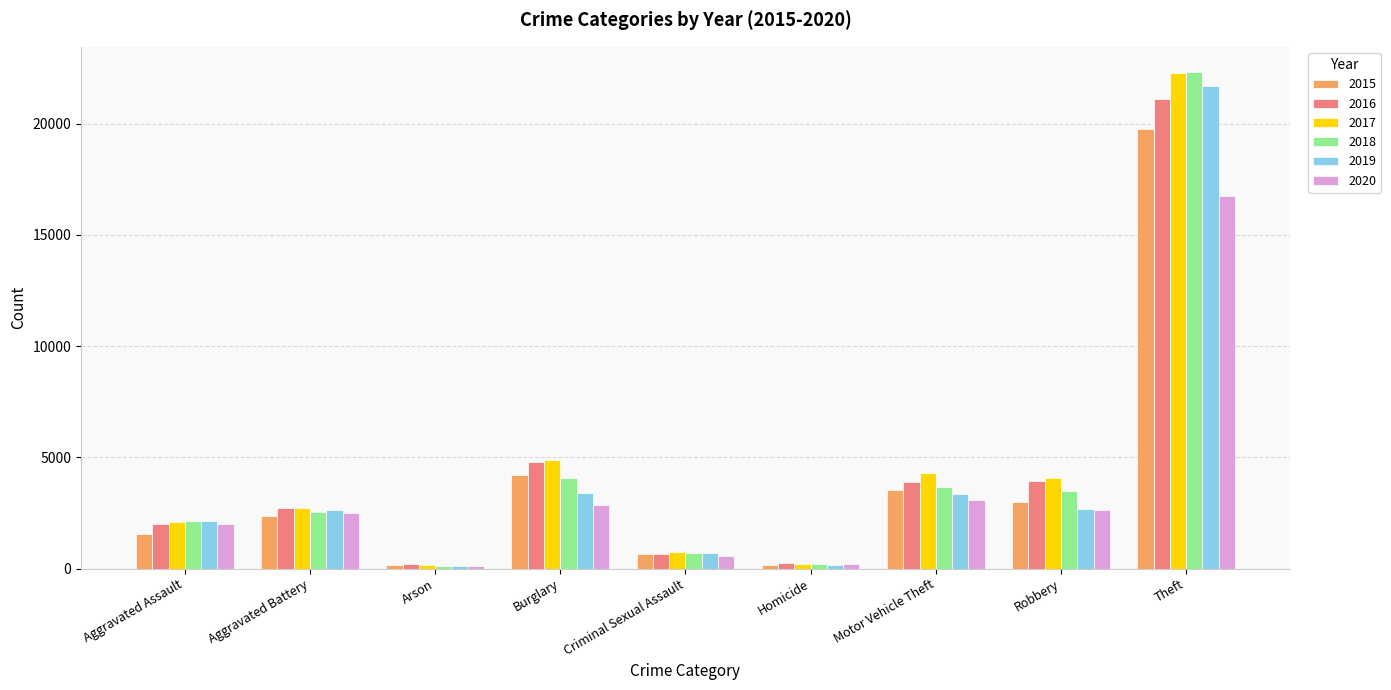

What is the value of the 2017 bar at the 9th from the left?

22276